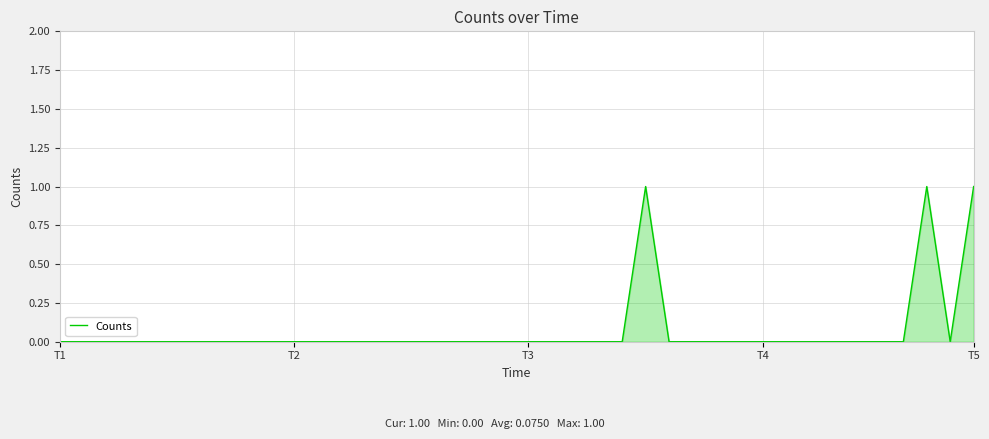

How many categories are shown in the chart?

40